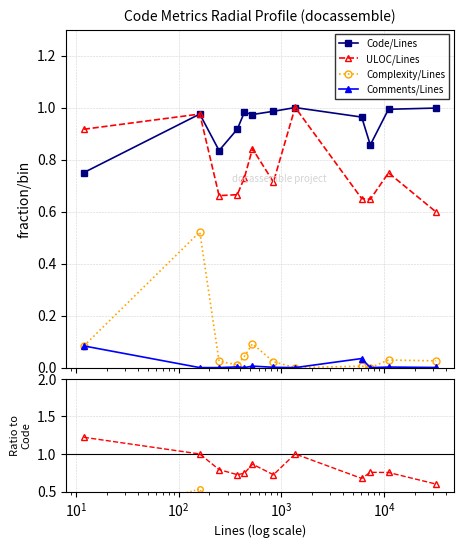

How many interior local peaks does the Comments/Lines series have?

4